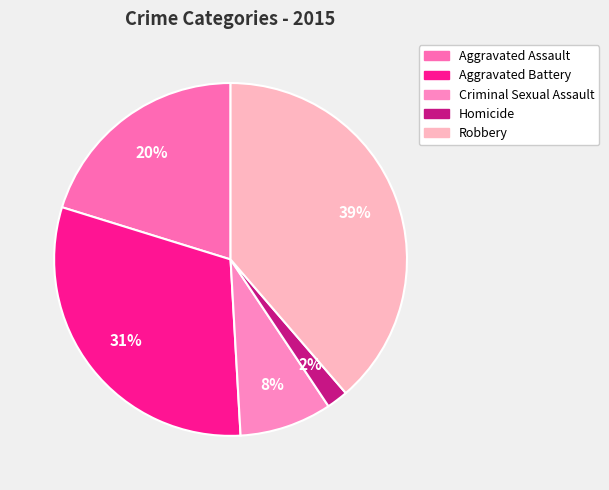

To the nearest percent, what is the average slice percentage?

20%